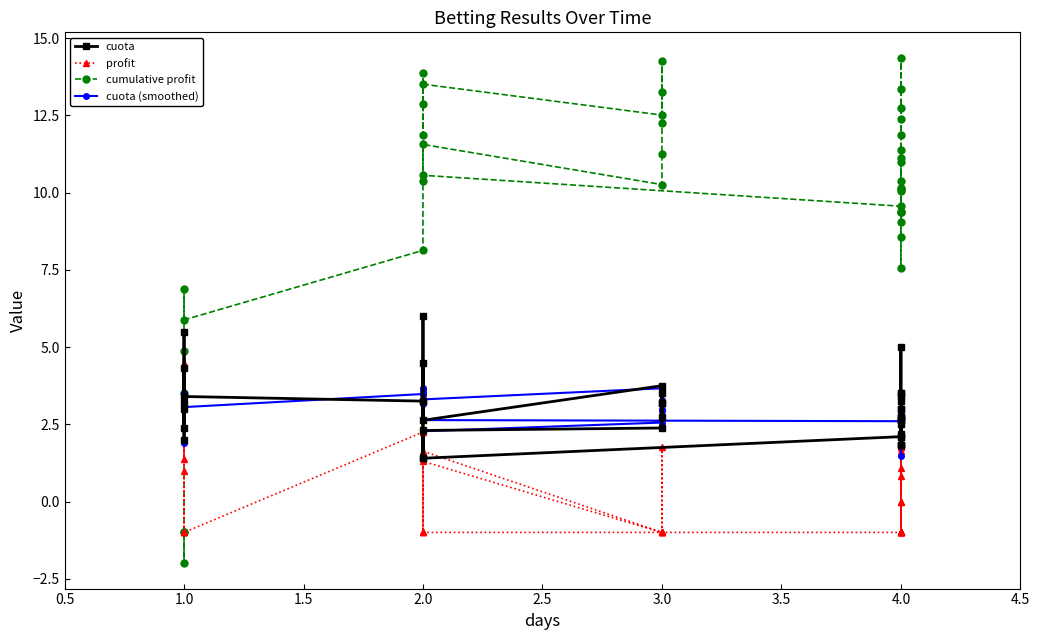

What is the difference between the maximum and minimum values in the cuota (smoothed) series?

2.2